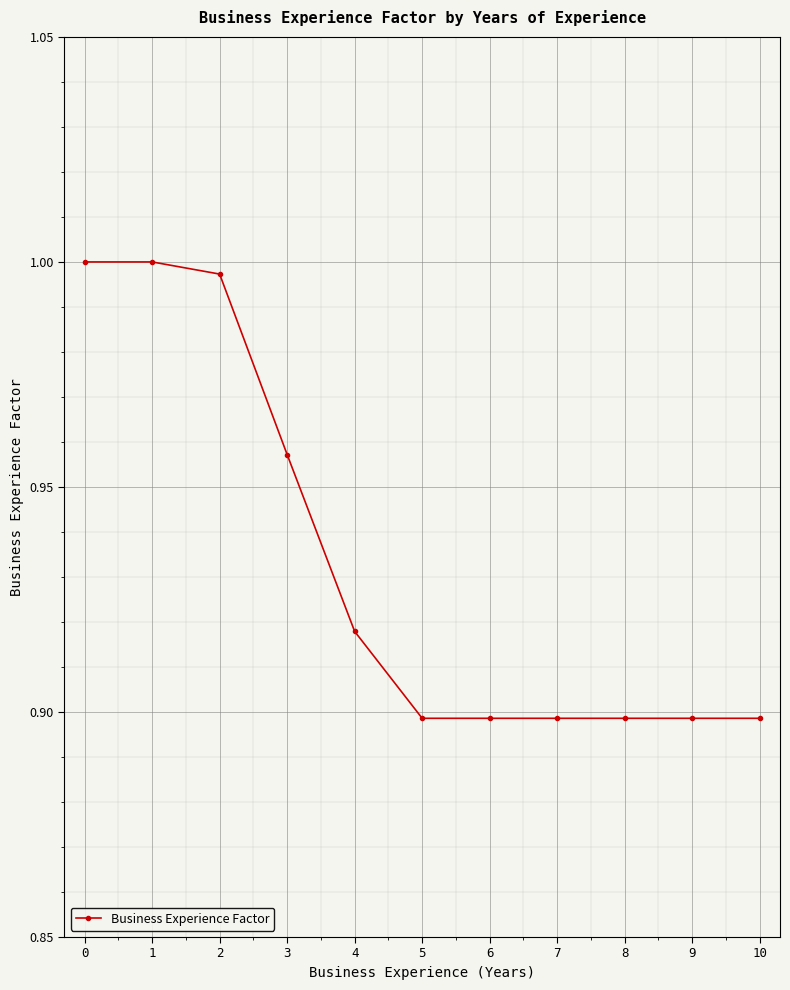

The value at 1 is 1.0. True or false?

True